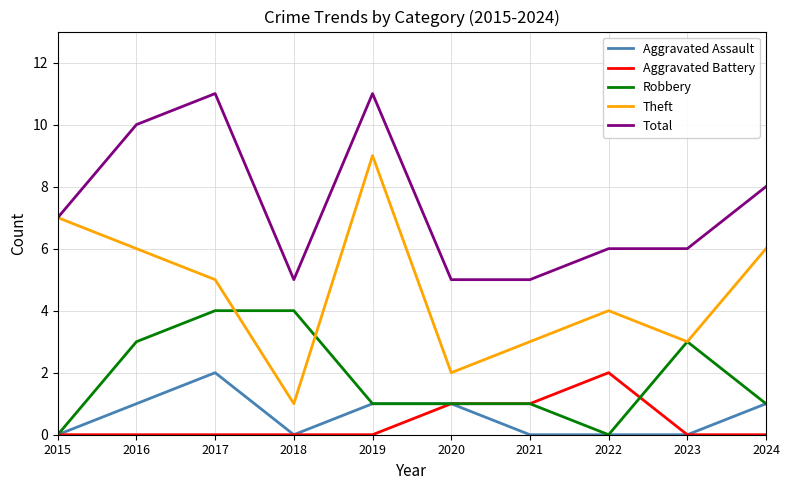

What is the difference between the maximum and minimum values in the Aggravated Battery series?

2